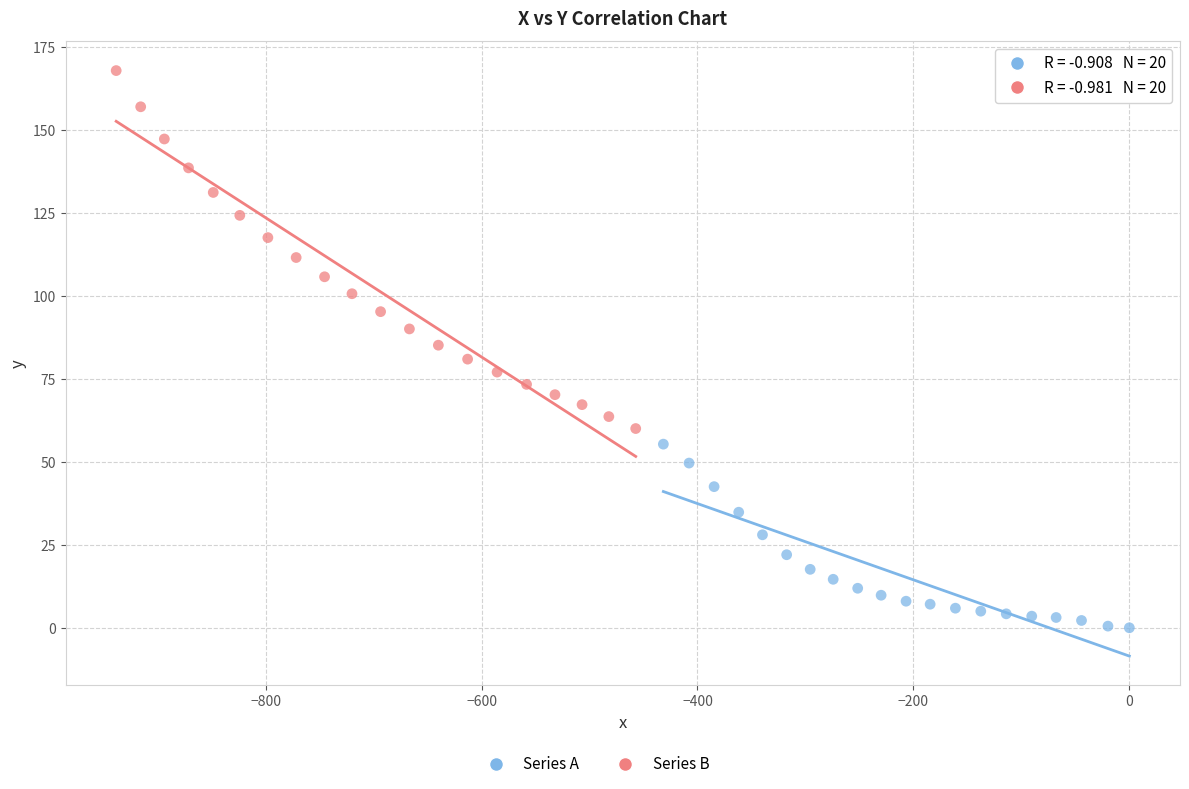

Which series reaches the maximum Y coordinate?

Series B